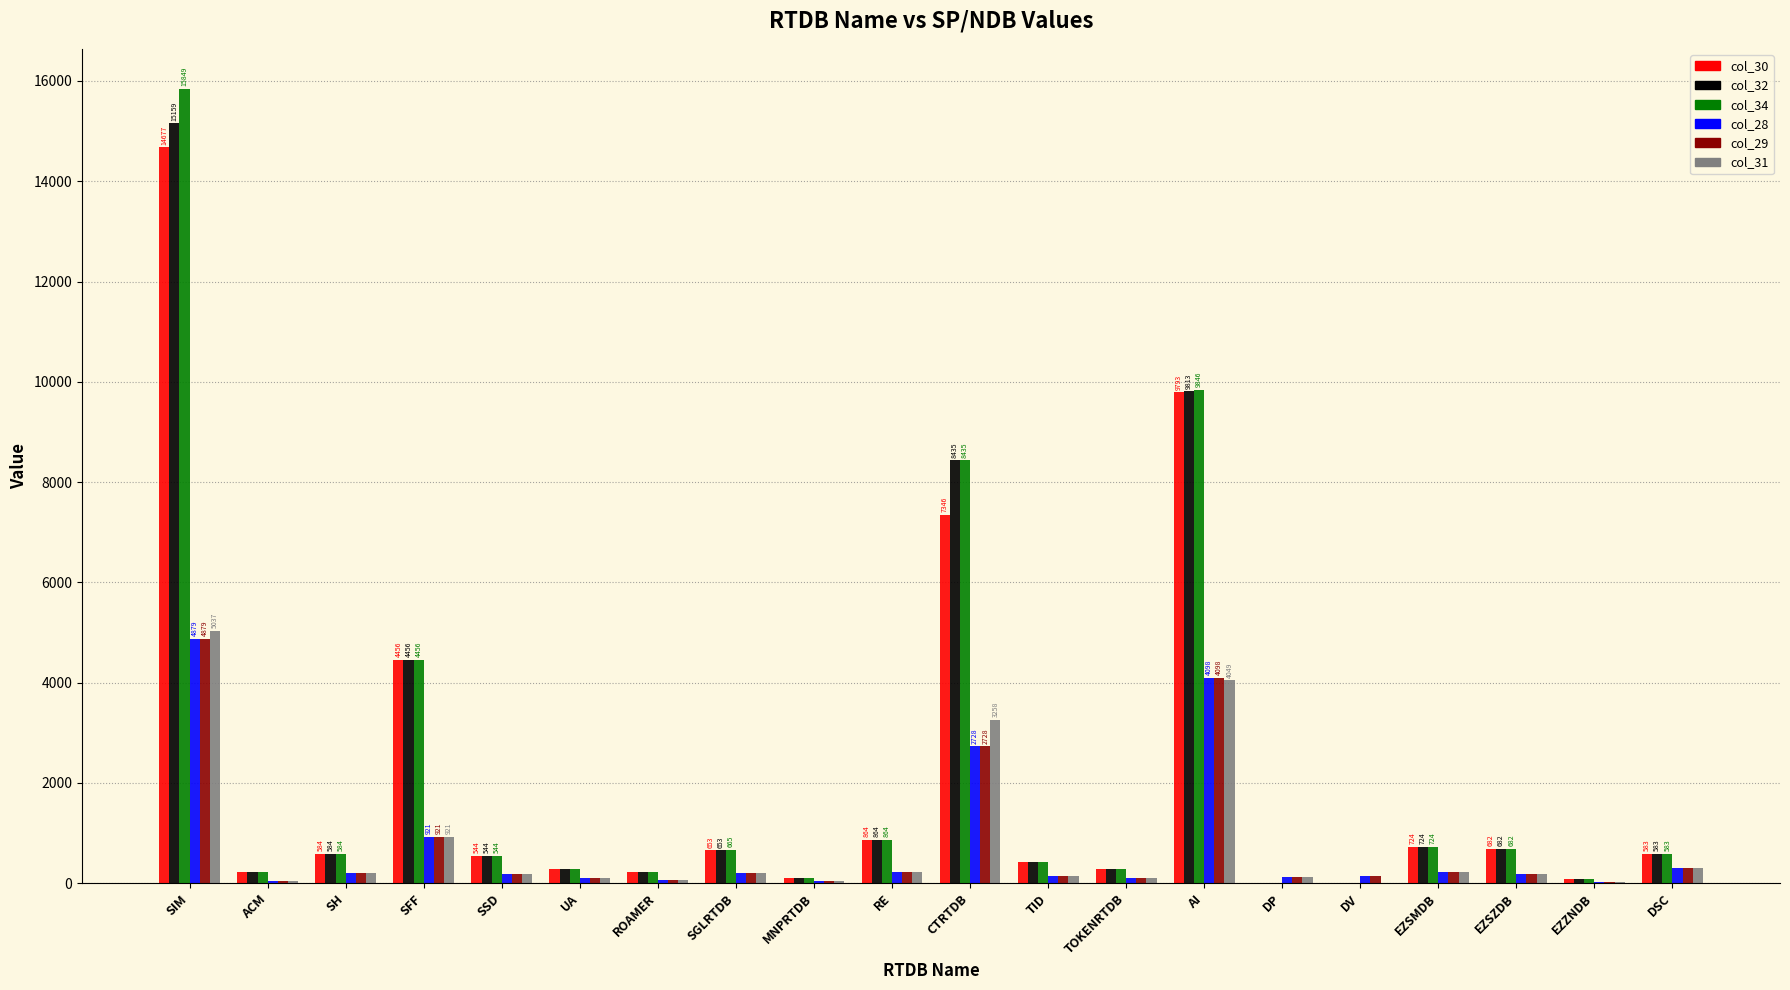

Is the value of col_29 at CTRTDB greater than the value of col_28 at EZSMDB?

Yes